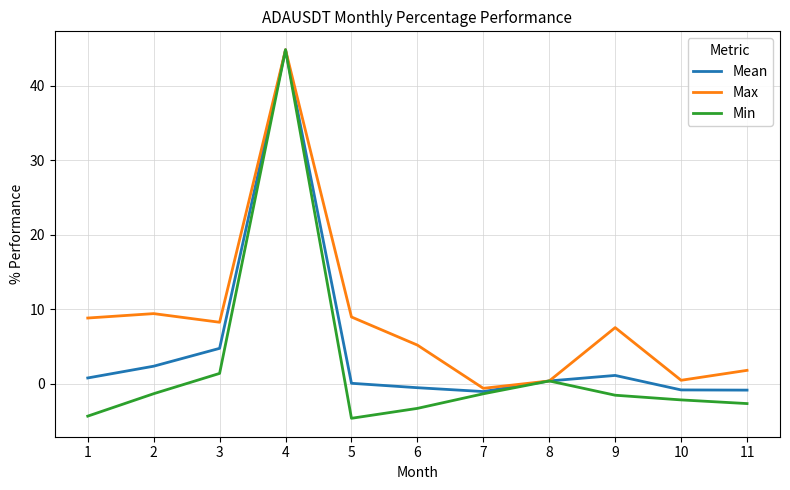

How many positive values does the Min series have?

3